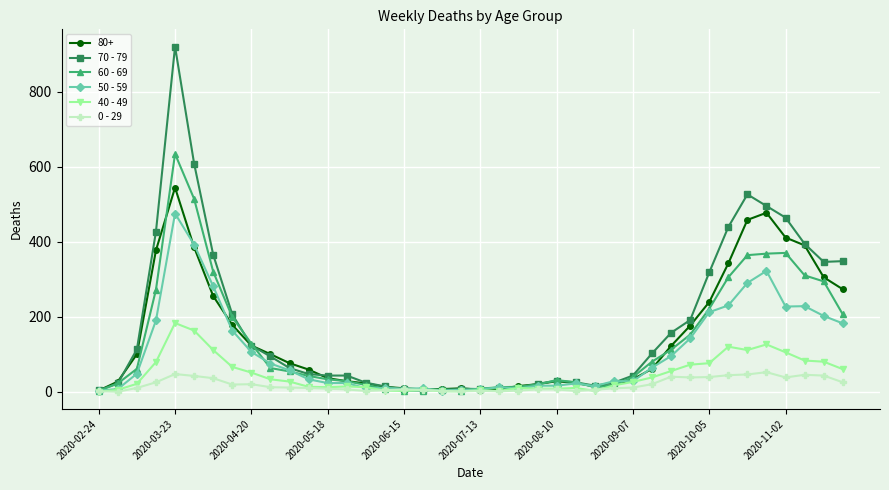

True or false: 60 - 69 has more than 1 interior local peaks.

True